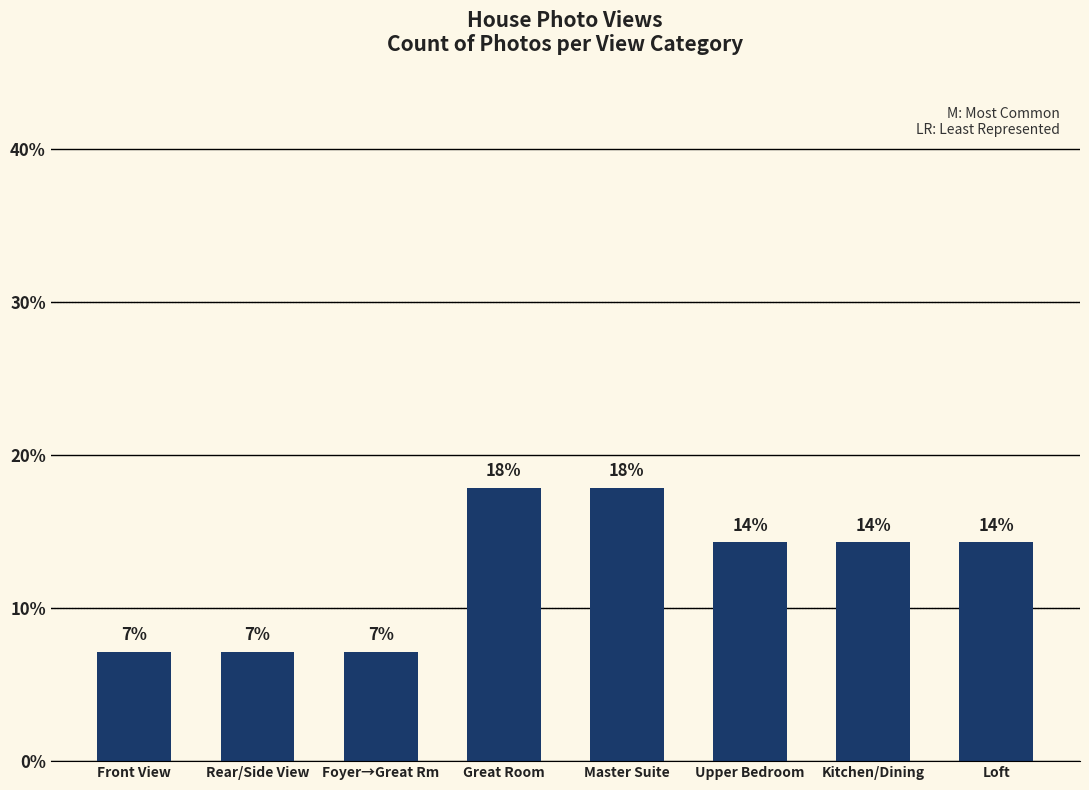

The chart shows a value of 1.8 at Foyer→Great Rm. True or false?

False